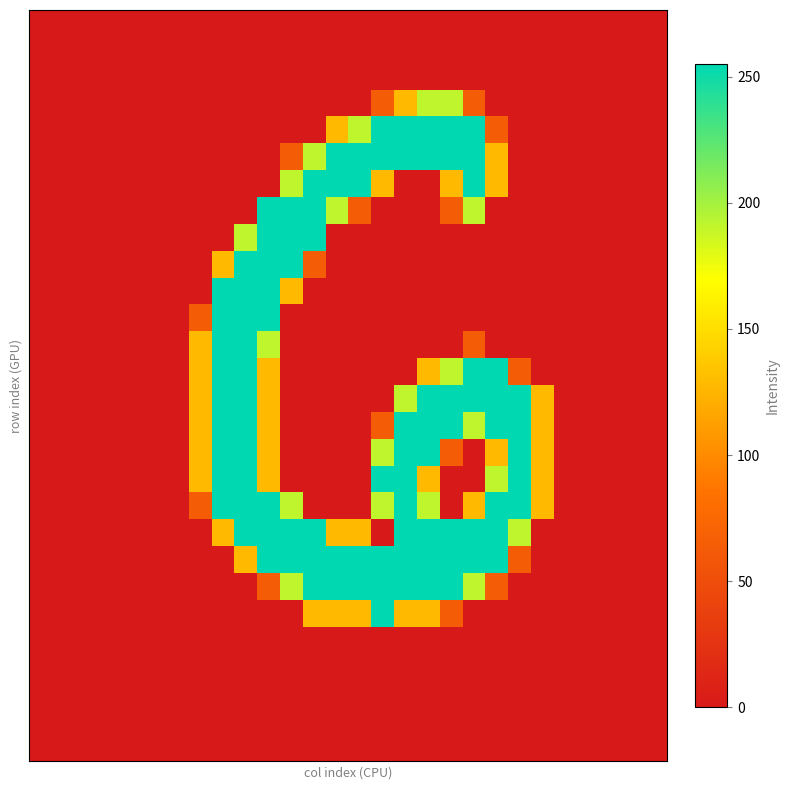

How many data points does each series have?

28